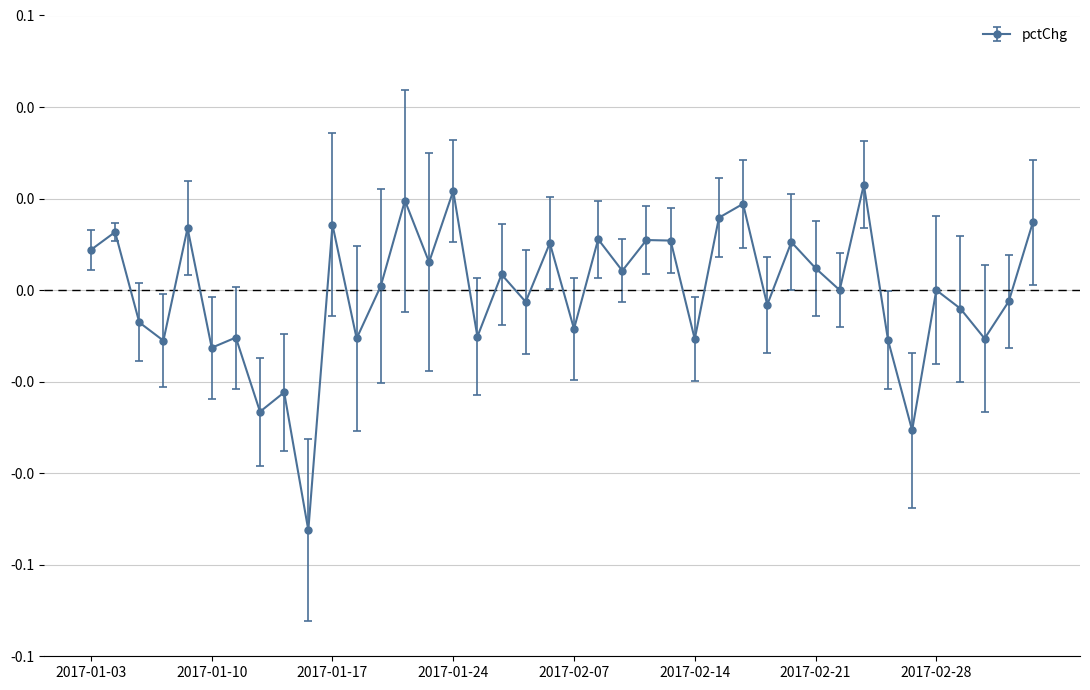

True or false: the data has more than 2 interior local peaks.

True